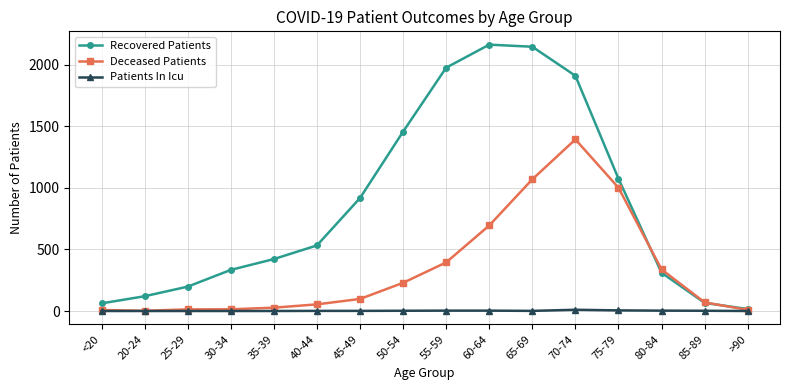

What position from the left is 45-49?

7